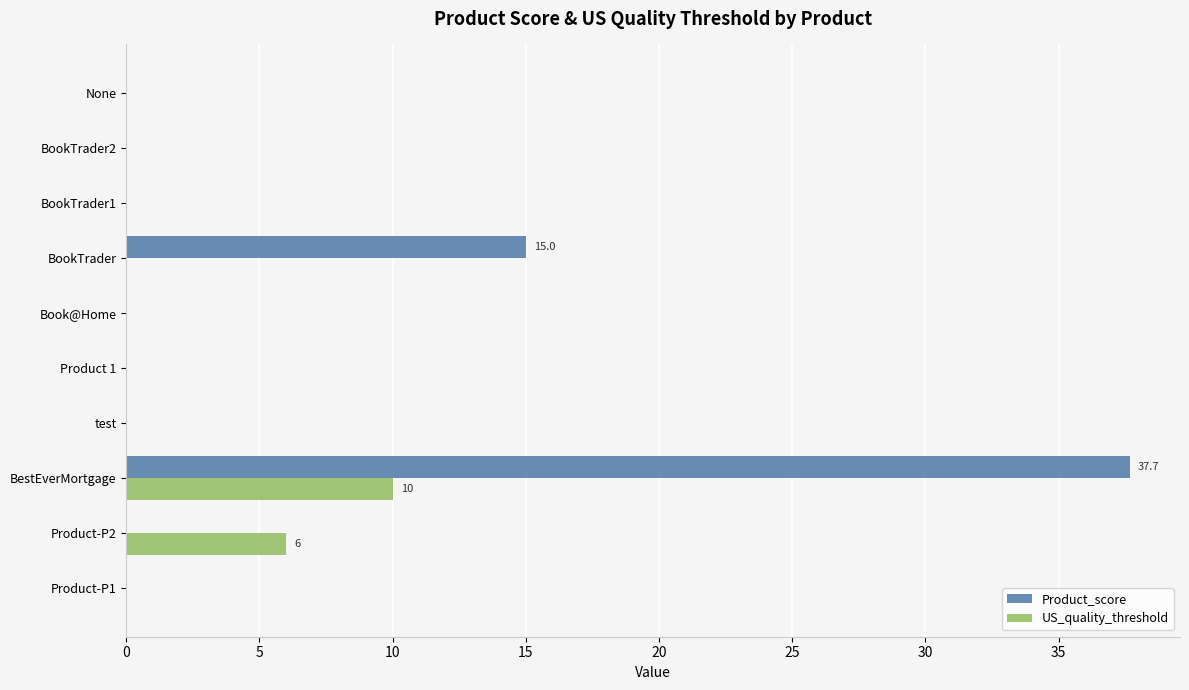

What is the sum of all US_quality_threshold values?

16.0